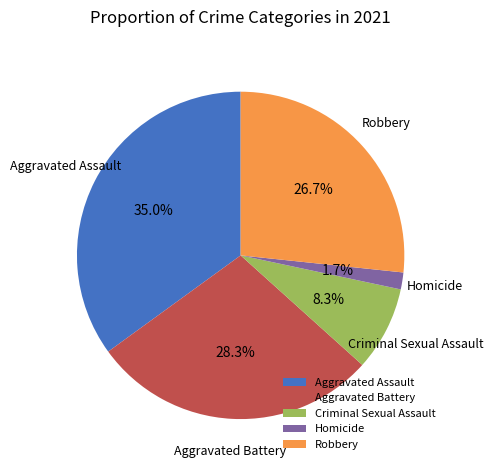

True or false: Robbery accounts for 27% of the total.

True